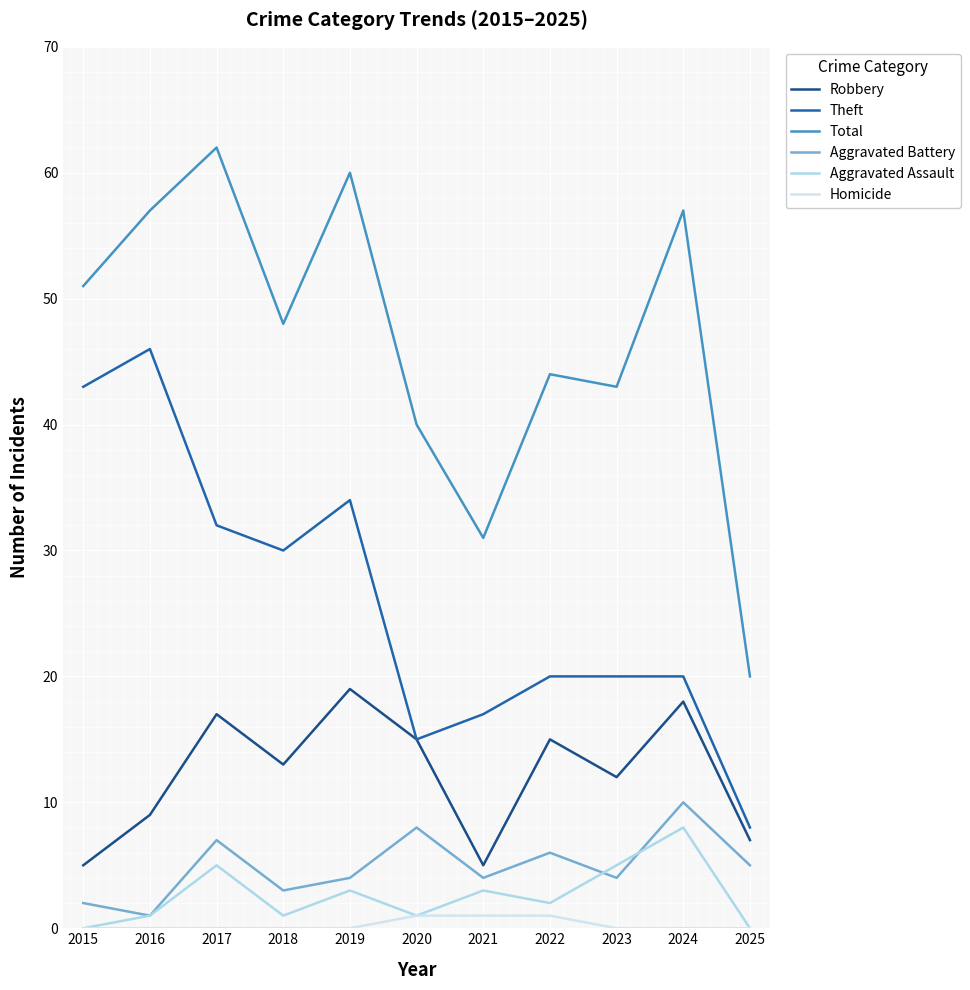

What is the highest value of the Homicide series?

1